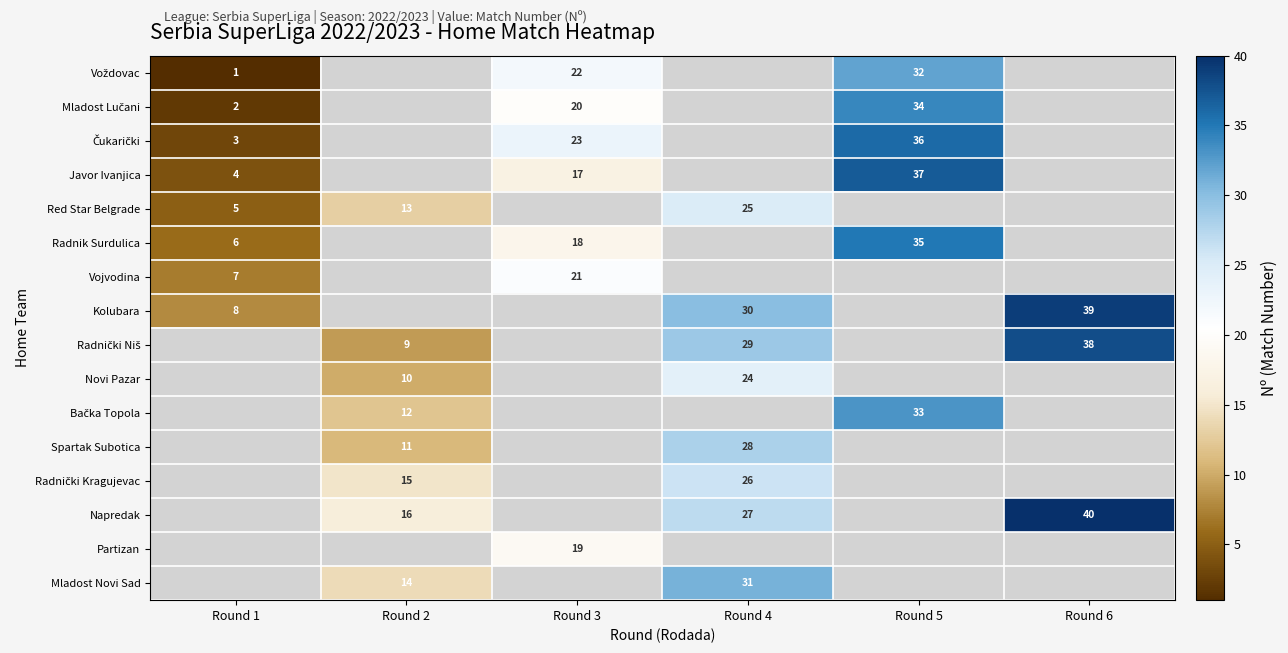

What is the minimum value shown in the chart?

1.0